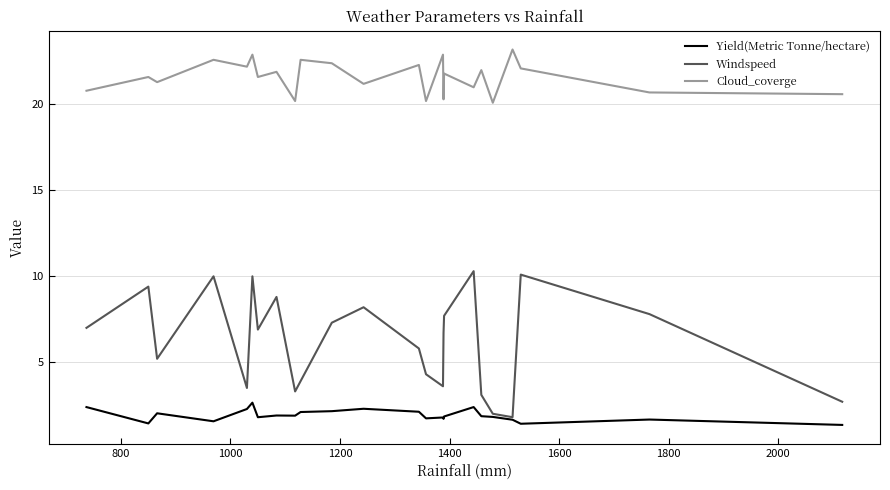

What is the smallest value displayed?

1.4